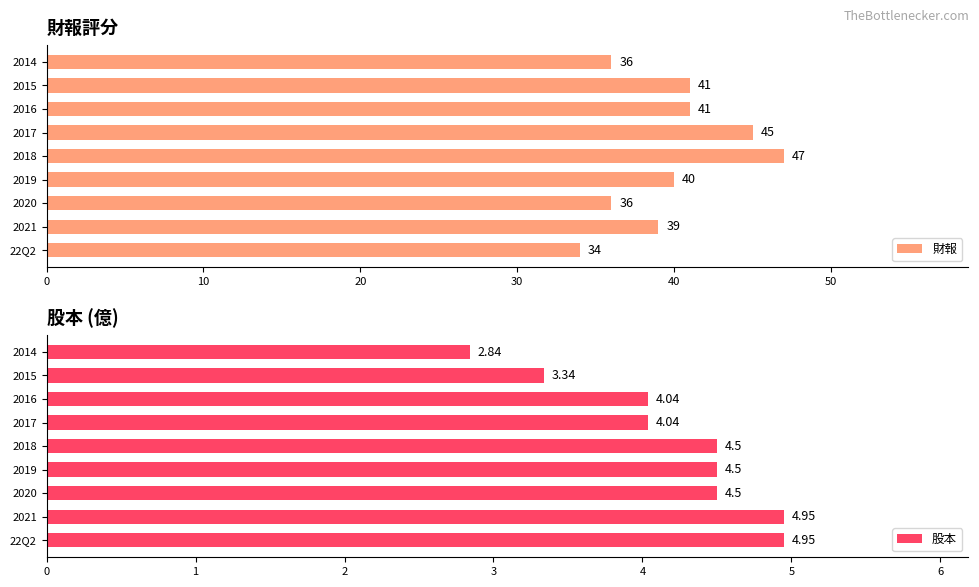

Reading right to left, transcribe all the data shown in this chart.

財報: 36.0	41.0	41.0	45.0	47.0	40.0	36.0	39.0	34.0
股本: 2.8	3.3	4.0	4.0	4.5	4.5	4.5	5.0	5.0